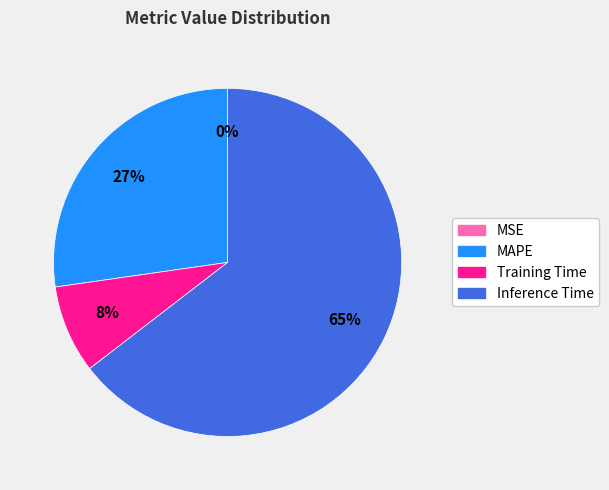

Which has a higher value, Training Time or Inference Time?

Inference Time